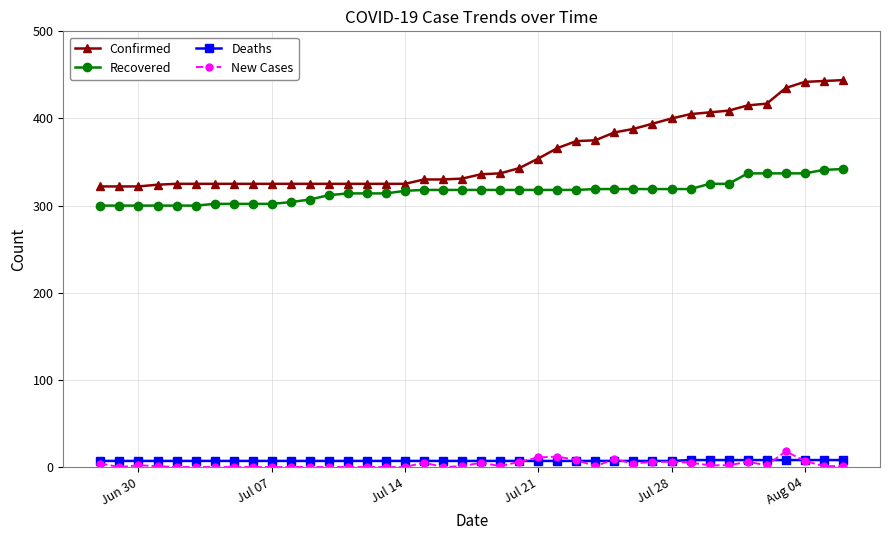

At how many categories does at least one series exceed 172?

40